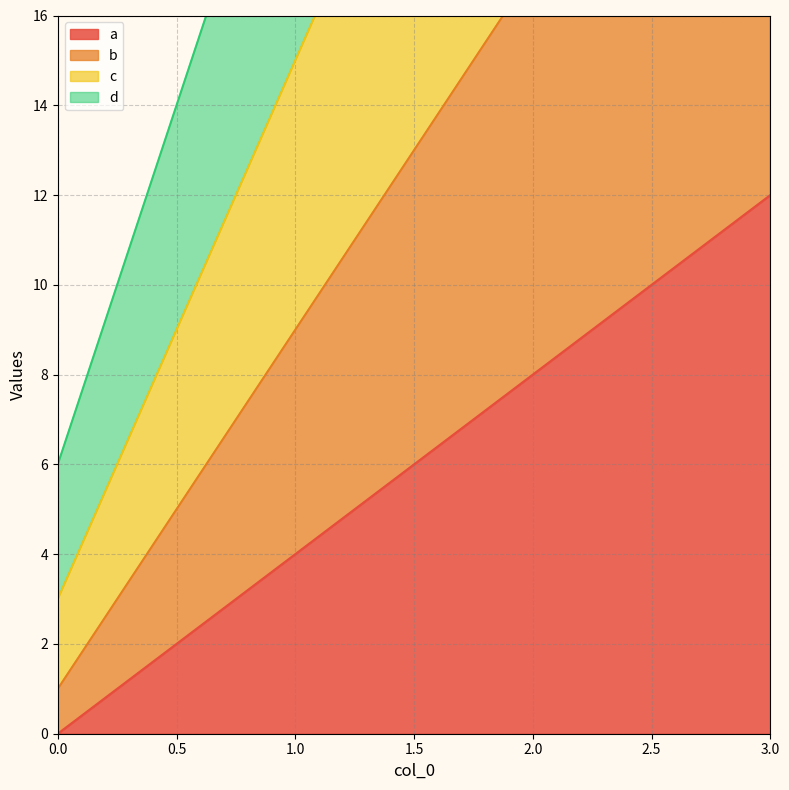

True or false: a has more than 2 interior local peaks.

False